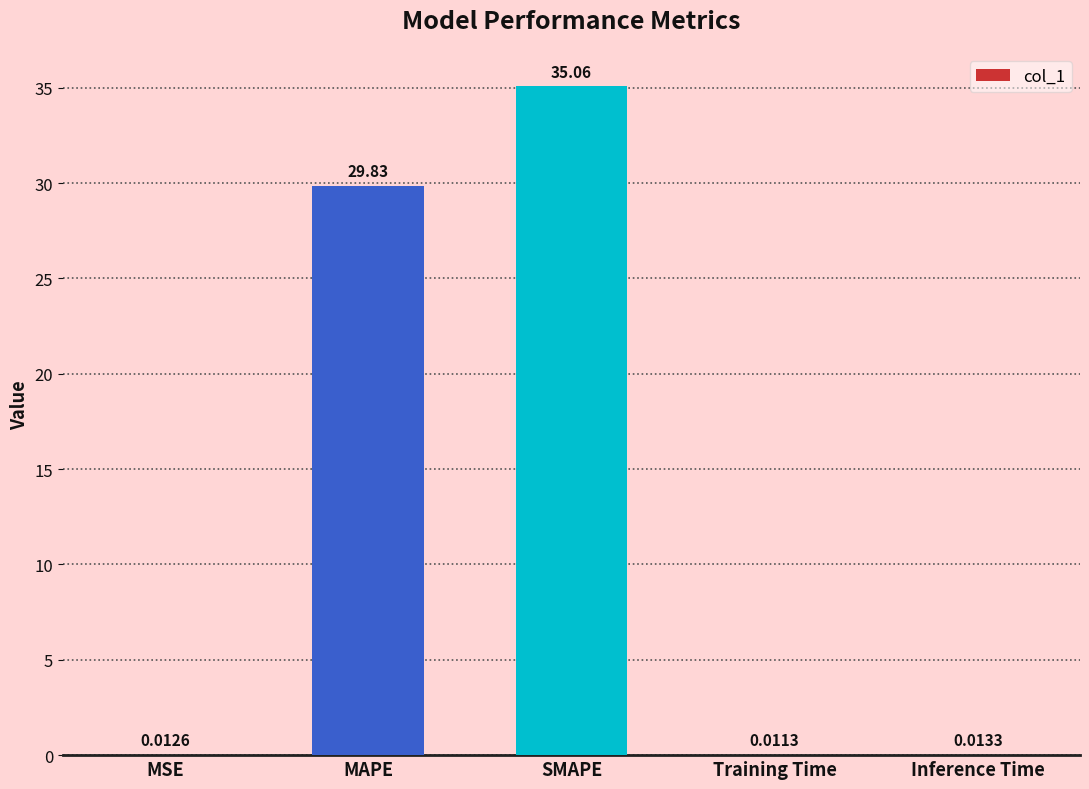

The chart shows a value of 29.8 at MAPE. True or false?

True